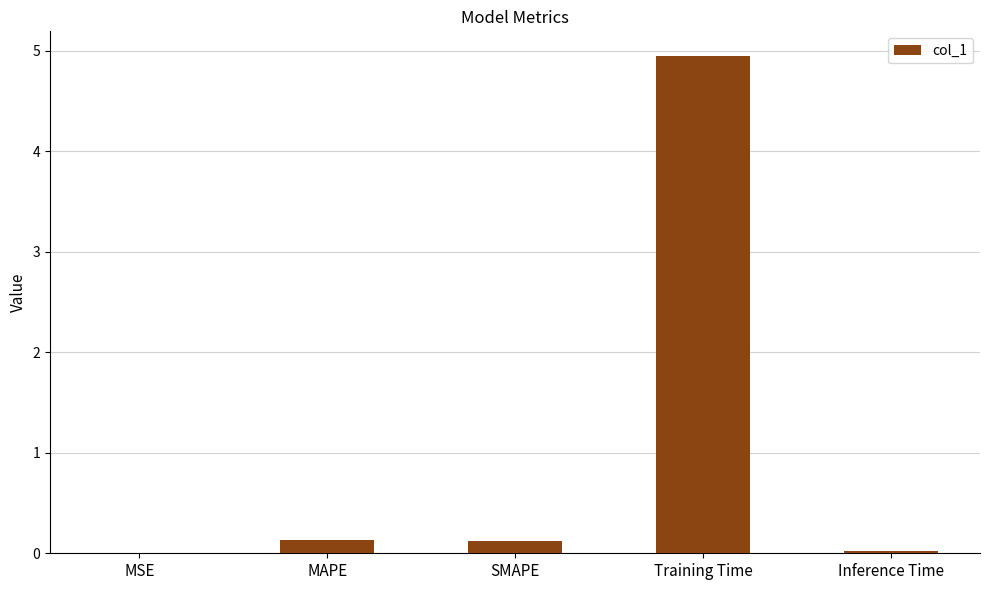

Which category has the highest value across all series?

Training Time